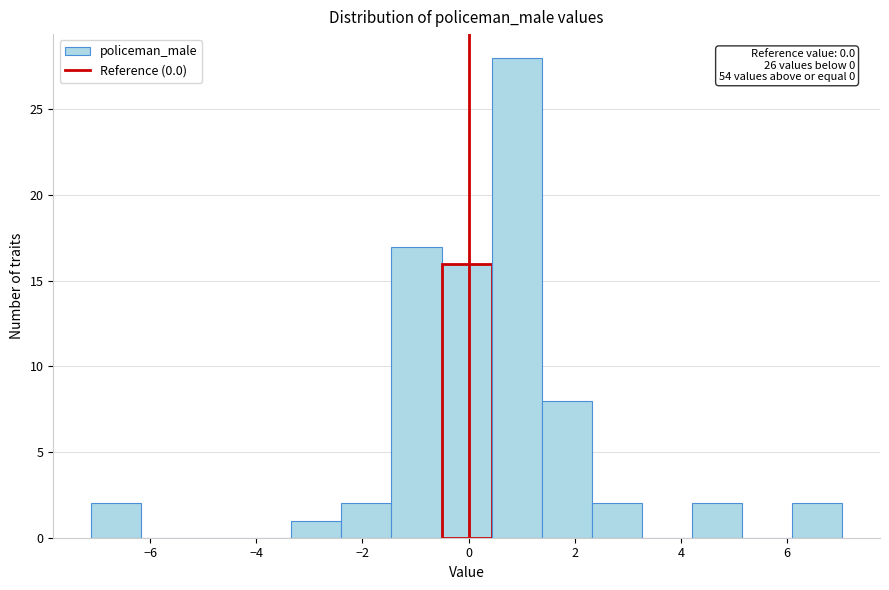

Which range on the x-axis has the tallest bar?

0.4 to 1.4